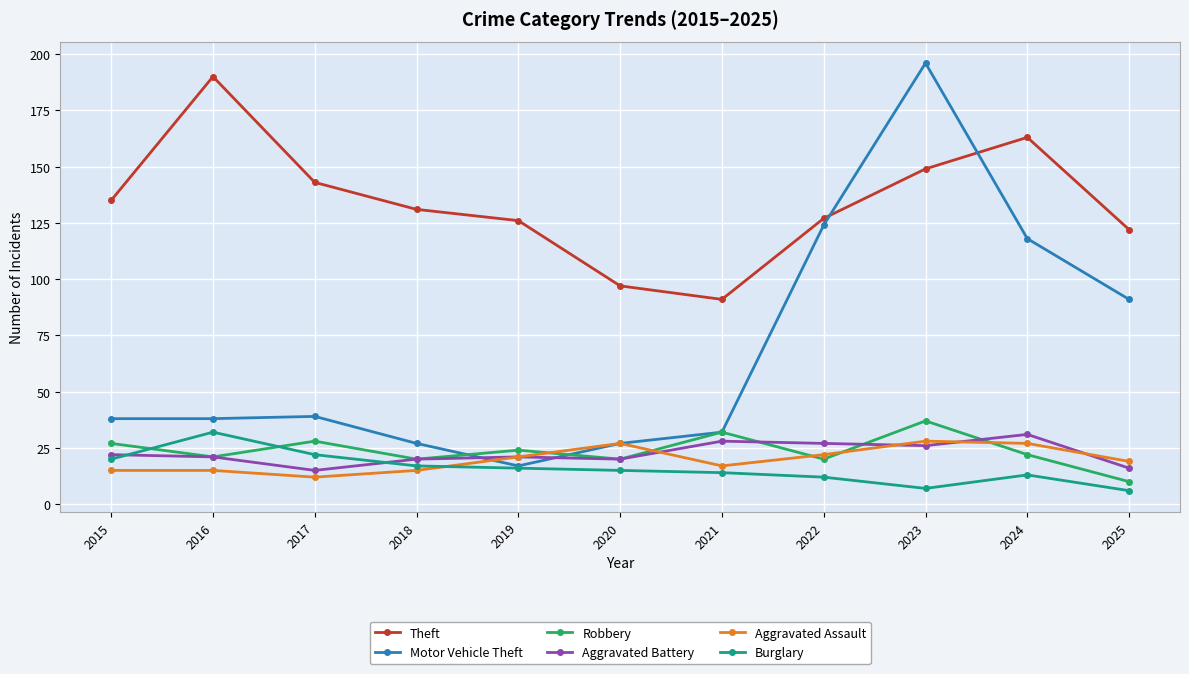

True or false: Theft has more than 0 points higher than both neighbors.

True